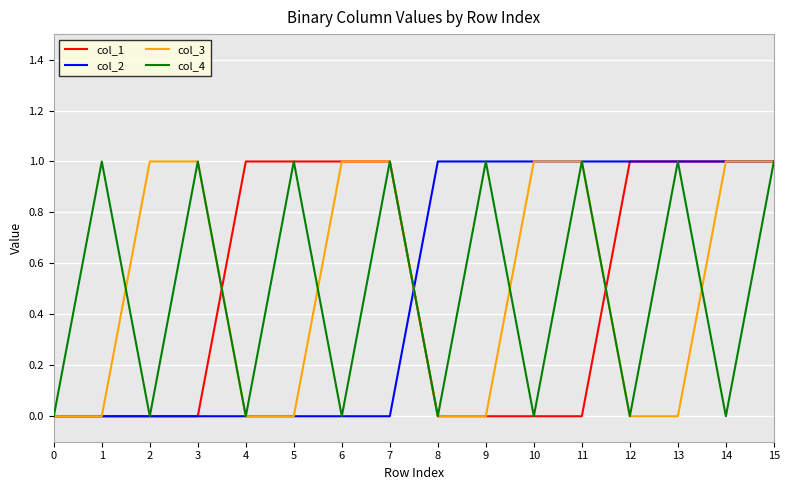

True or false: col_1 has a value of 1 at 4.

True